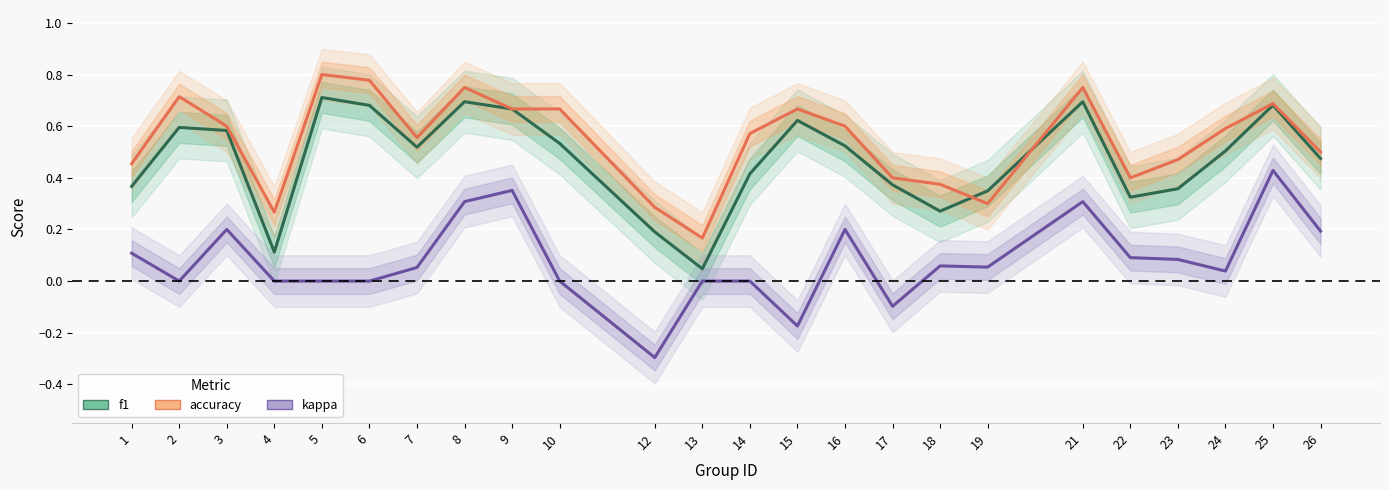

Reading left to right, what are all the values shown in this chart?

f1: 1=0.4	2=0.6	3=0.6	4=0.1	5=0.7	6=0.7	7=0.5	8=0.7	9=0.7	10=0.5	12=0.2	13=0.0	14=0.4	15=0.6	16=0.5	17=0.4	18=0.3	19=0.3	21=0.7	22=0.3	23=0.4	24=0.5	25=0.7	26=0.5
accuracy: 1=0.5	2=0.7	3=0.6	4=0.3	5=0.8	6=0.8	7=0.6	8=0.8	9=0.7	10=0.7	12=0.3	13=0.2	14=0.6	15=0.7	16=0.6	17=0.4	18=0.4	19=0.3	21=0.8	22=0.4	23=0.5	24=0.6	25=0.7	26=0.5
kappa: 1=0.1	2=0.0	3=0.2	4=0.0	5=0.0	6=0.0	7=0.1	8=0.3	9=0.4	10=0.0	12=-0.3	13=0.0	14=0.0	15=-0.2	16=0.2	17=-0.1	18=0.1	19=0.1	21=0.3	22=0.1	23=0.1	24=0.0	25=0.4	26=0.2